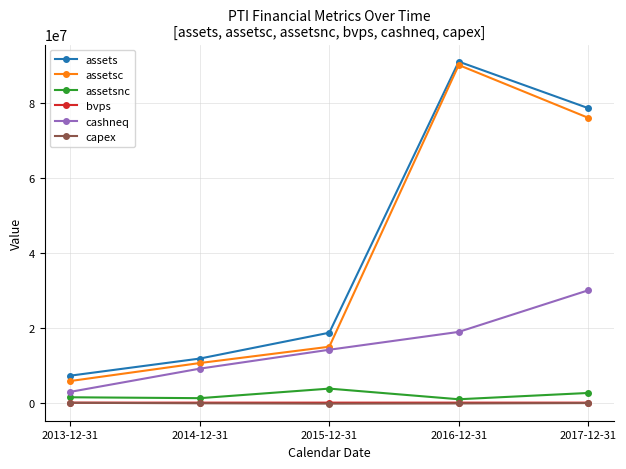

Which series has the widest spread of values?

assetsc